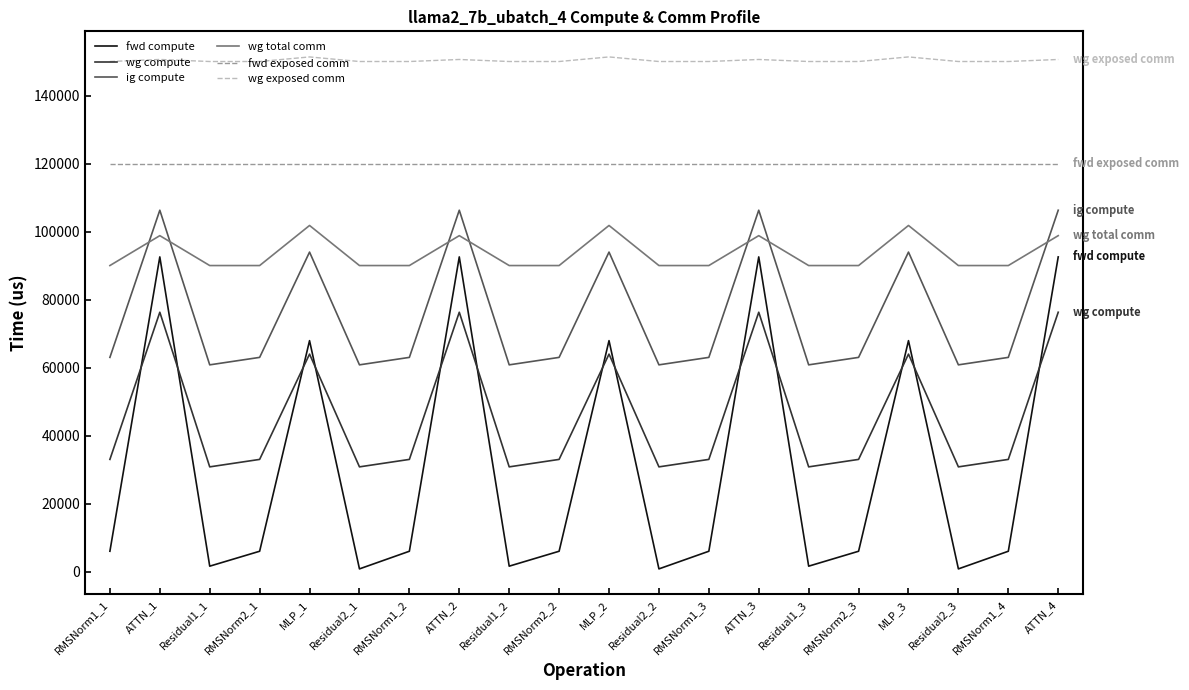

Which series changed the most between ATTN_1 and RMSNorm2_1?

fwd compute